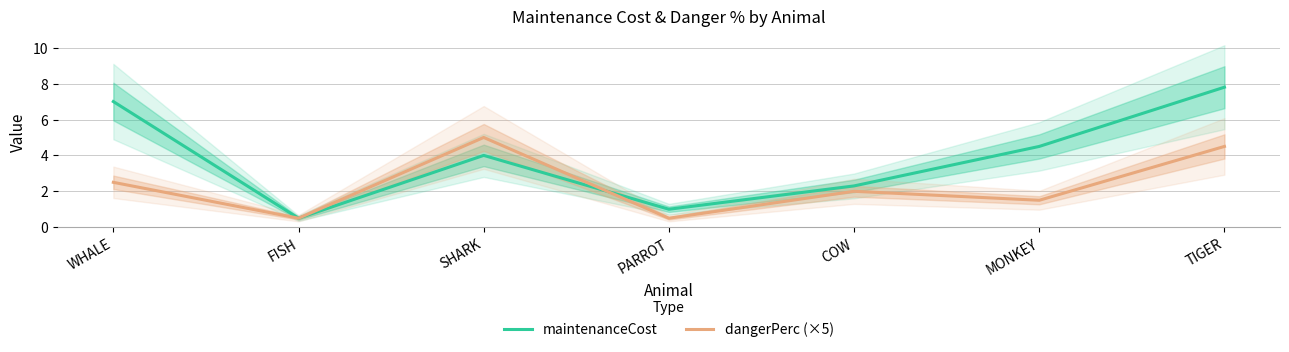

How many lines are shown in the chart?

2